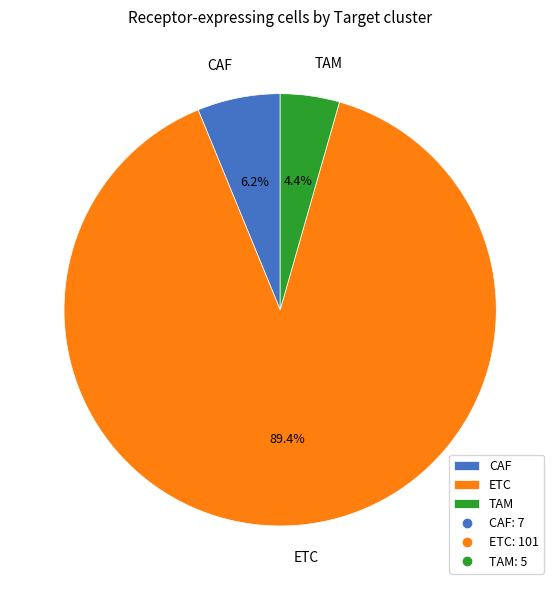

What is the smallest slice in the pie chart?

TAM